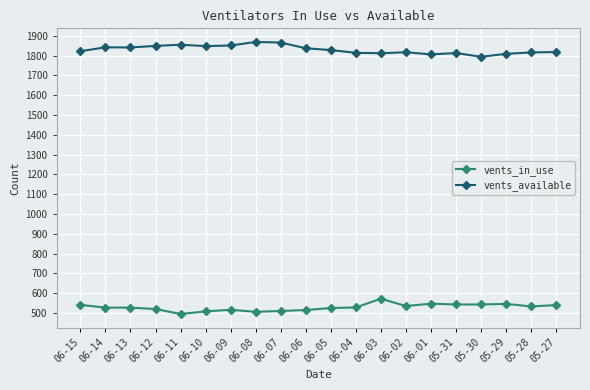

How many distinct data groups are displayed?

2